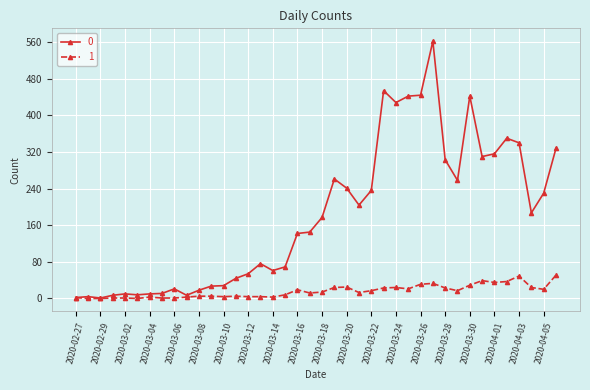

How many distinct data groups are displayed?

2